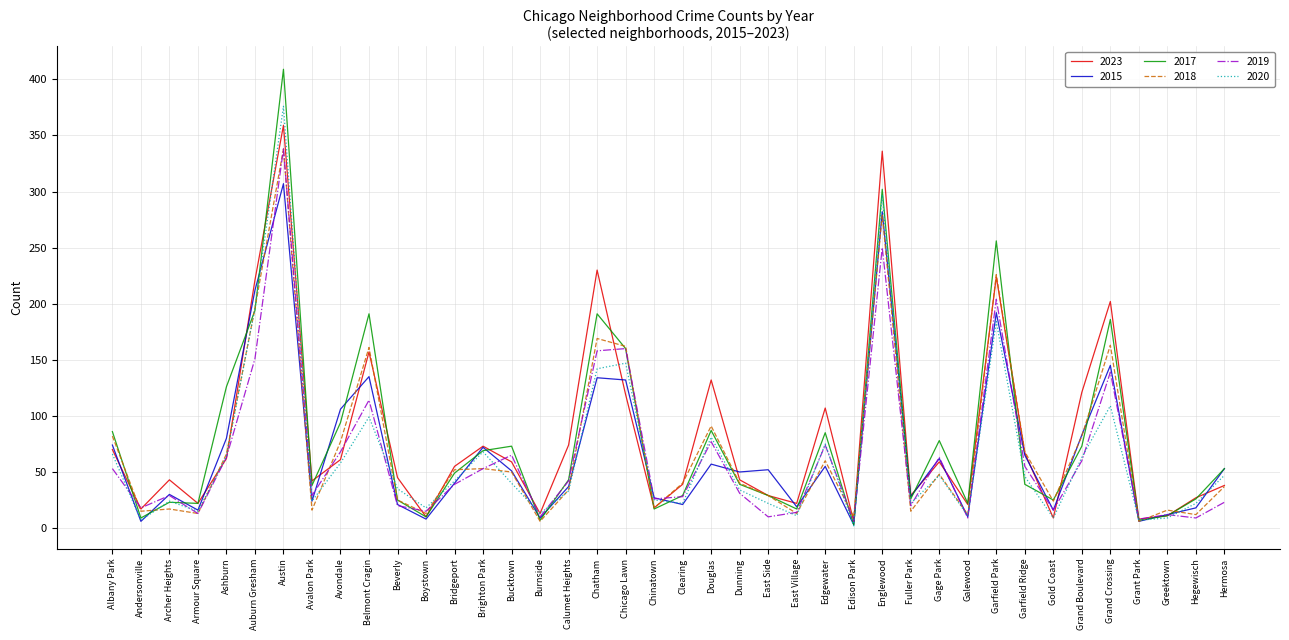

What is the difference between the maximum and minimum values in the 2019 series?

332